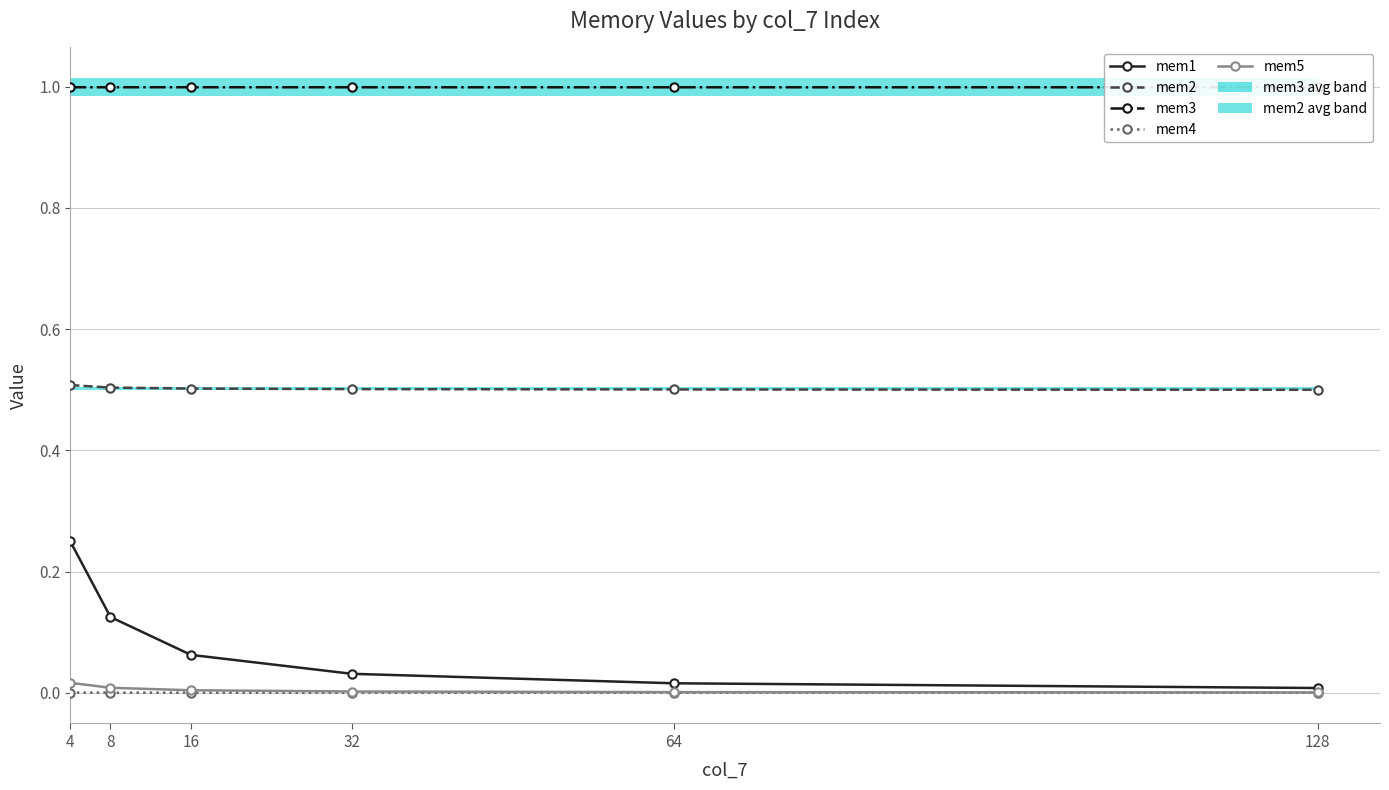

What is the sum of the mem2 values at 4 and 32?

1.0